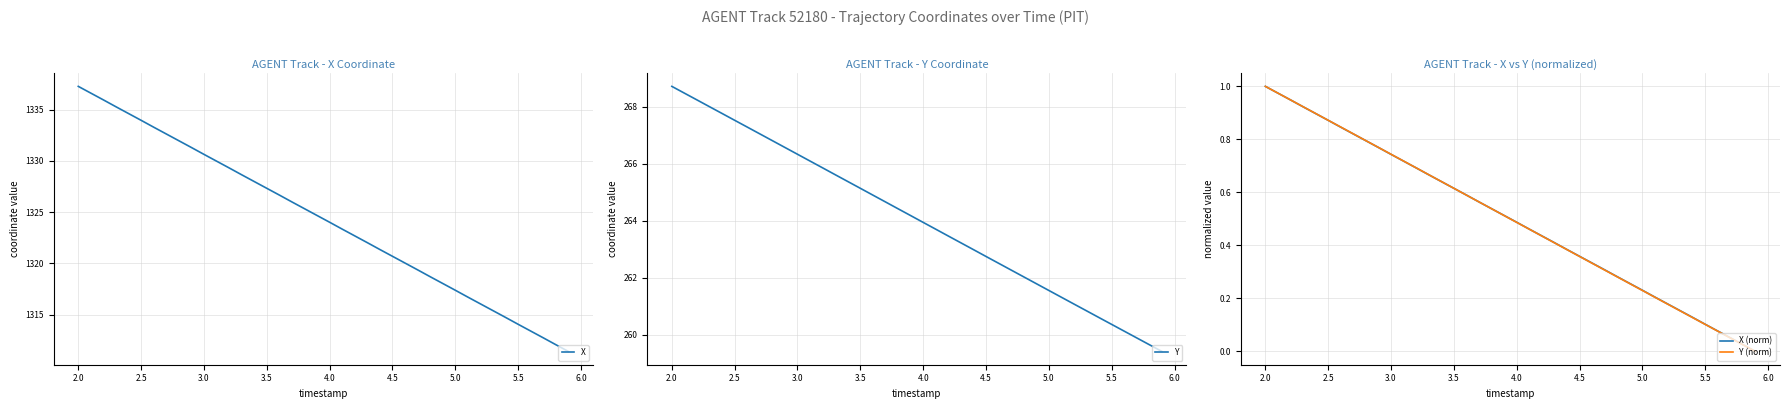

Which category has the highest value in the Y (norm) series?

2.0